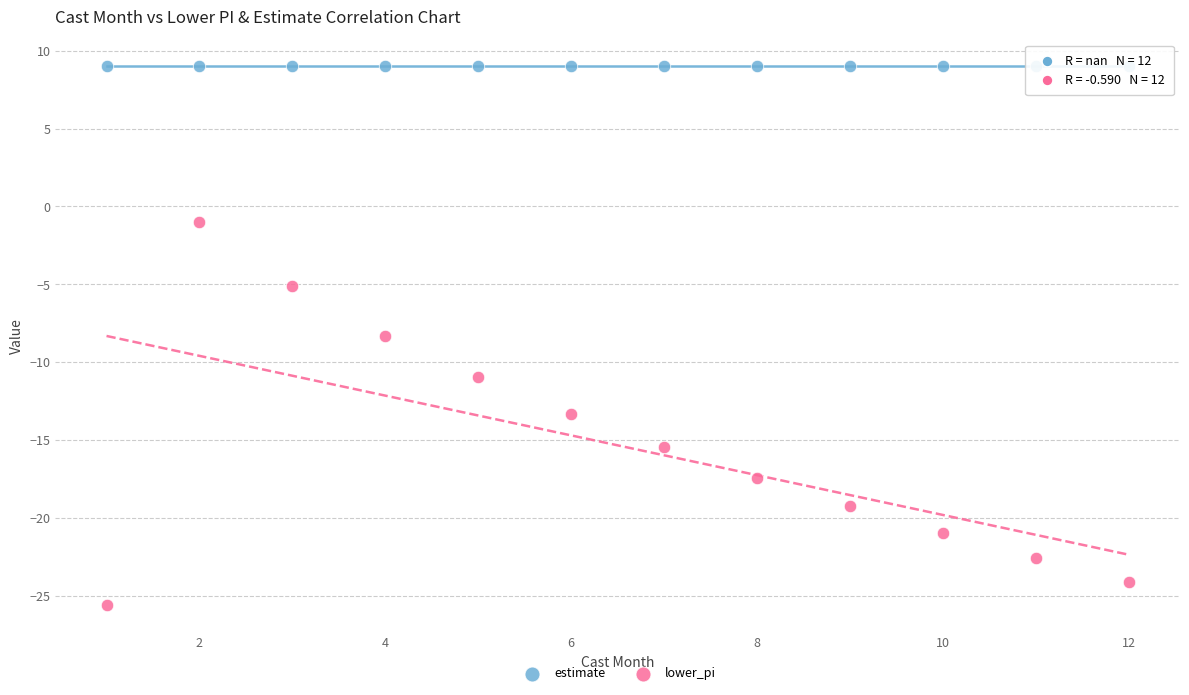

Which series reaches the minimum Y coordinate?

lower_pi